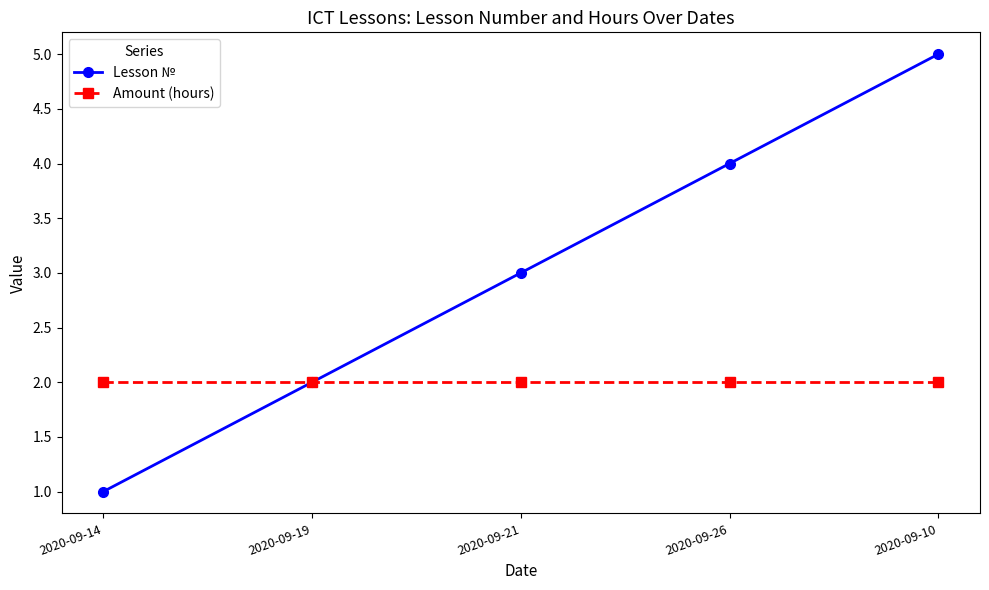

Reading left to right, what are all the values shown in this chart?

Lesson №: 2020-09-14=1	2020-09-19=2	2020-09-21=3	2020-09-26=4	2020-09-10=5
Amount (hours): 2020-09-14=2	2020-09-19=2	2020-09-21=2	2020-09-26=2	2020-09-10=2